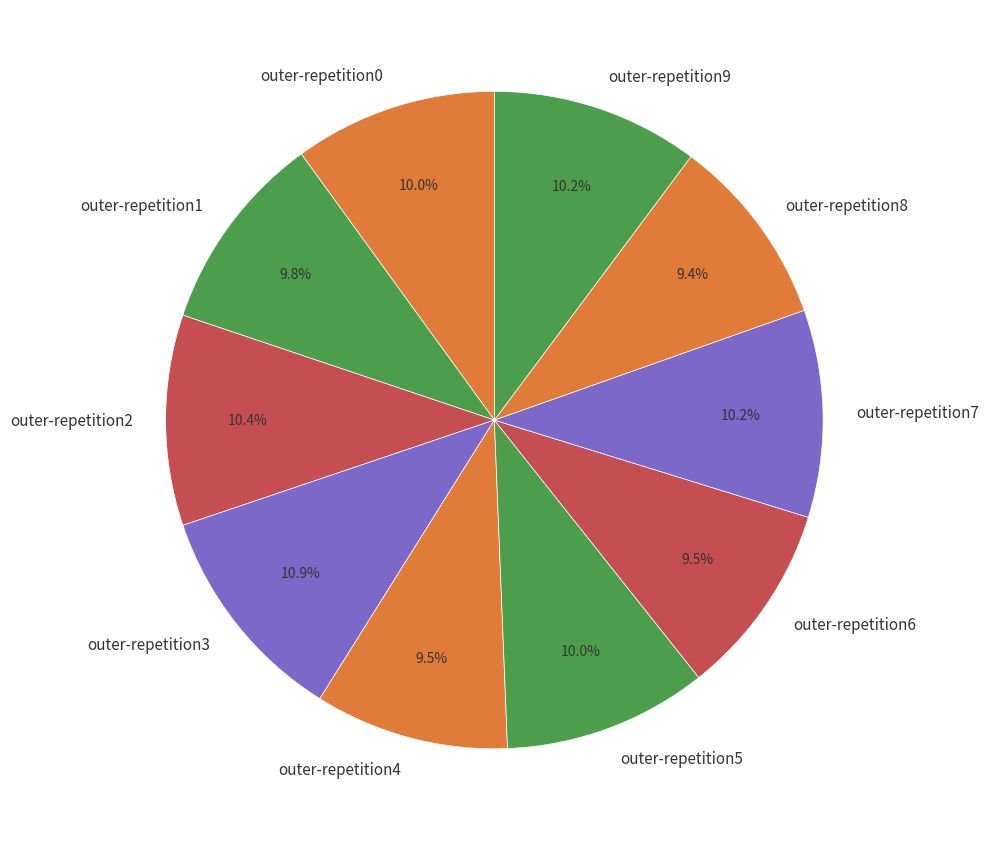

To the nearest percent, what is the difference between the largest and smallest slice percentages?

2%